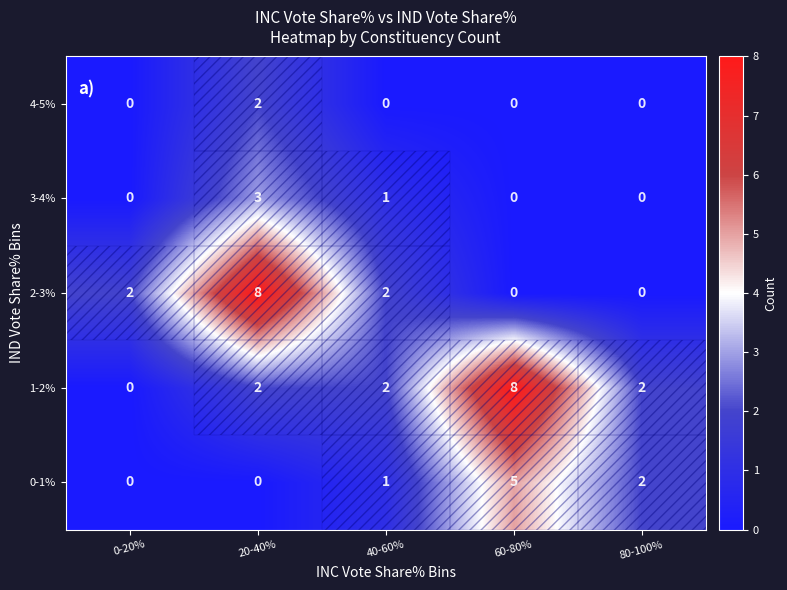

Rank the series by their average value, from lowest to highest.

4-5%, 3-4%, 0-1%, 2-3%, 1-2%